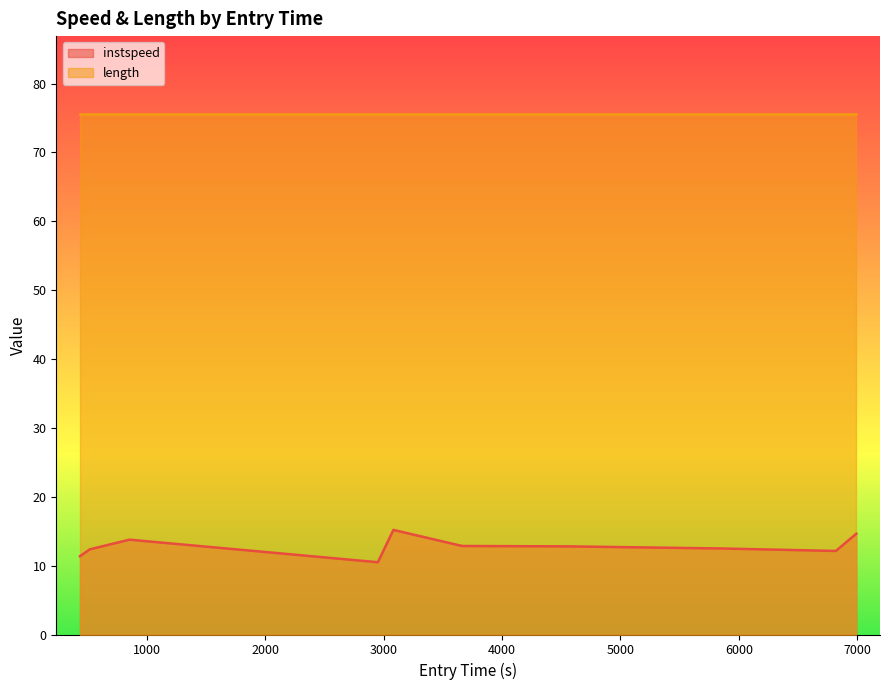

Which series has the largest range (max minus min)?

instspeed